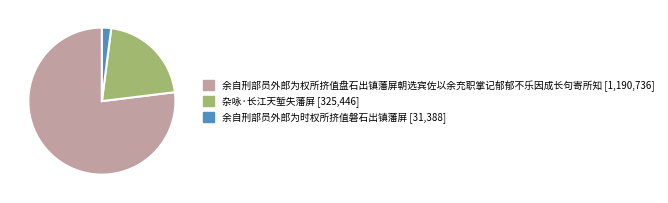

Between 杂咏·长江天堑失藩屏 and 余自刑部员外郎为权所挤值盘石出镇藩屏朝选宾佐以余充职掌记郁郁不乐因成长句寄所知, which is larger?

余自刑部员外郎为权所挤值盘石出镇藩屏朝选宾佐以余充职掌记郁郁不乐因成长句寄所知